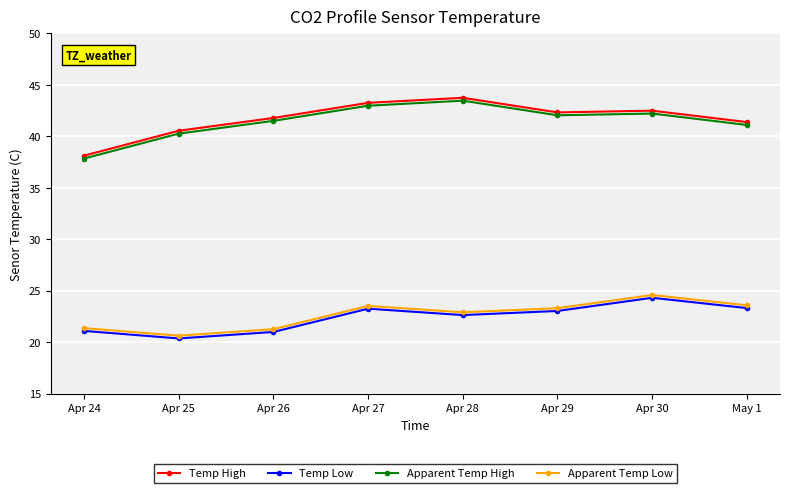

True or false: Apparent Temp High has a value of 63.9 at May 1.

False